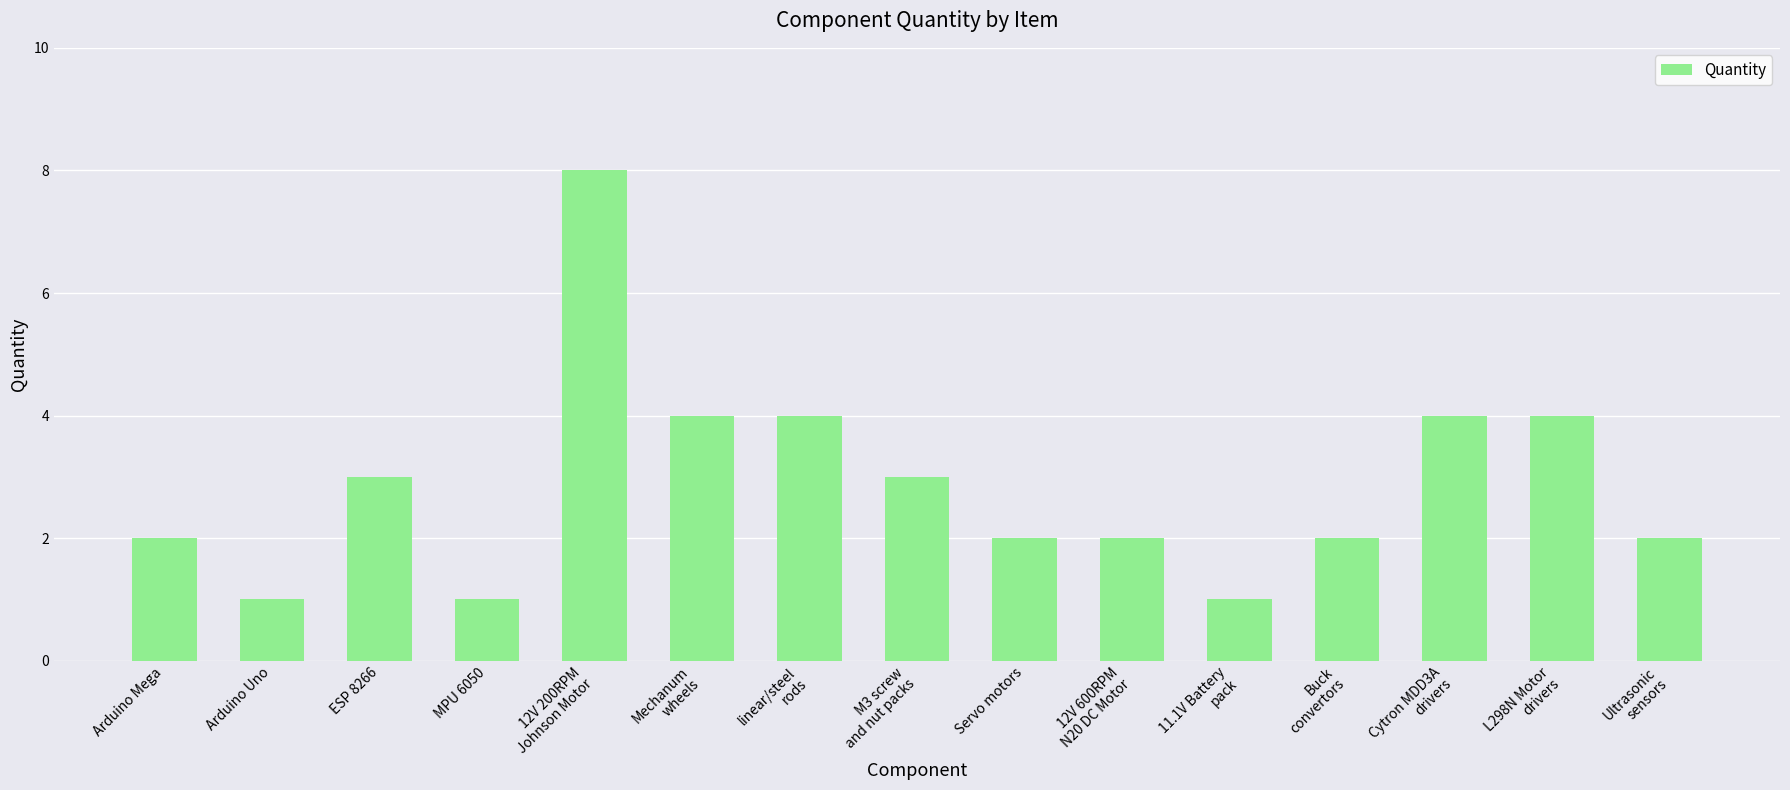

Is it true that the value at L298N Motor
drivers is 4?

True